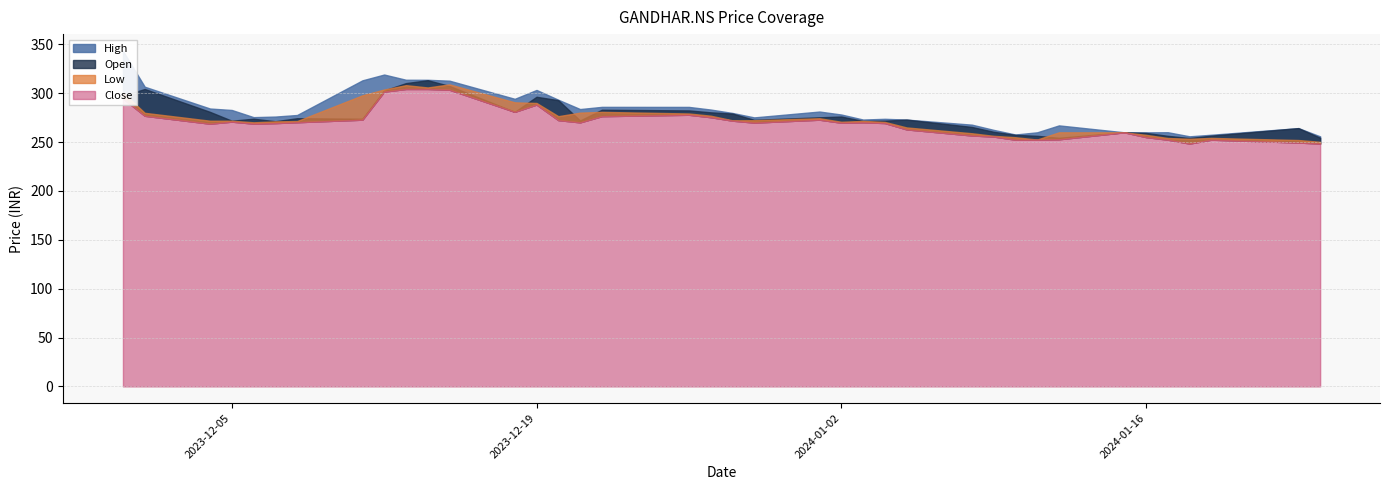

In Open, how many points are lower than both neighbors (excluding endpoints)?

9